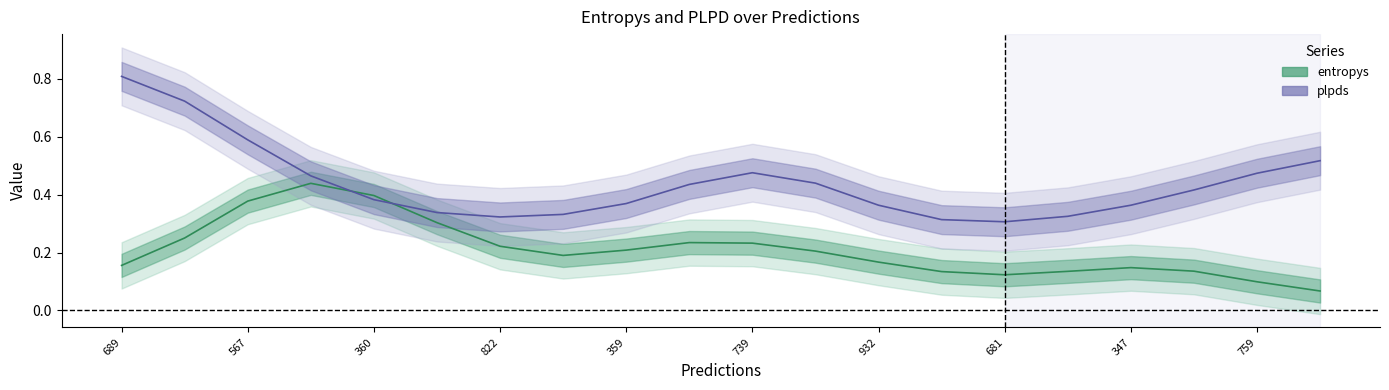

Is the value of entropys at 739 greater than the value of plpds at 359?

No